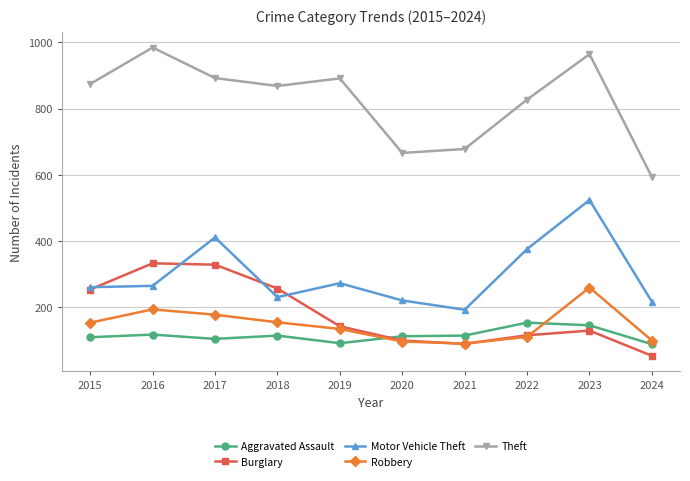

How many data points does each series have?

10